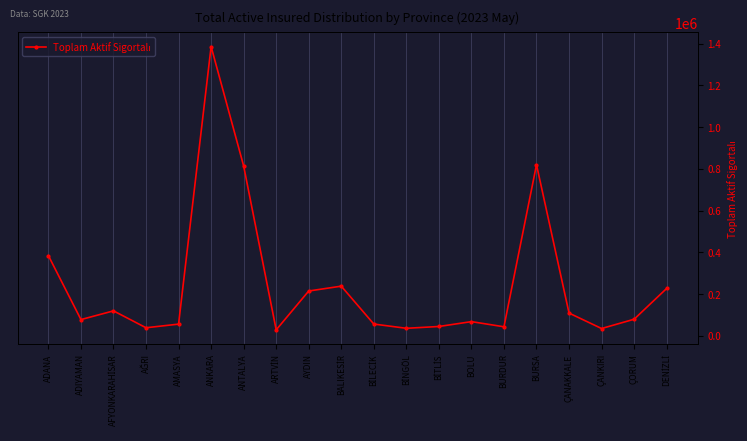

What is the difference between the values at BİLECİK and ÇANAKKALE?

52543